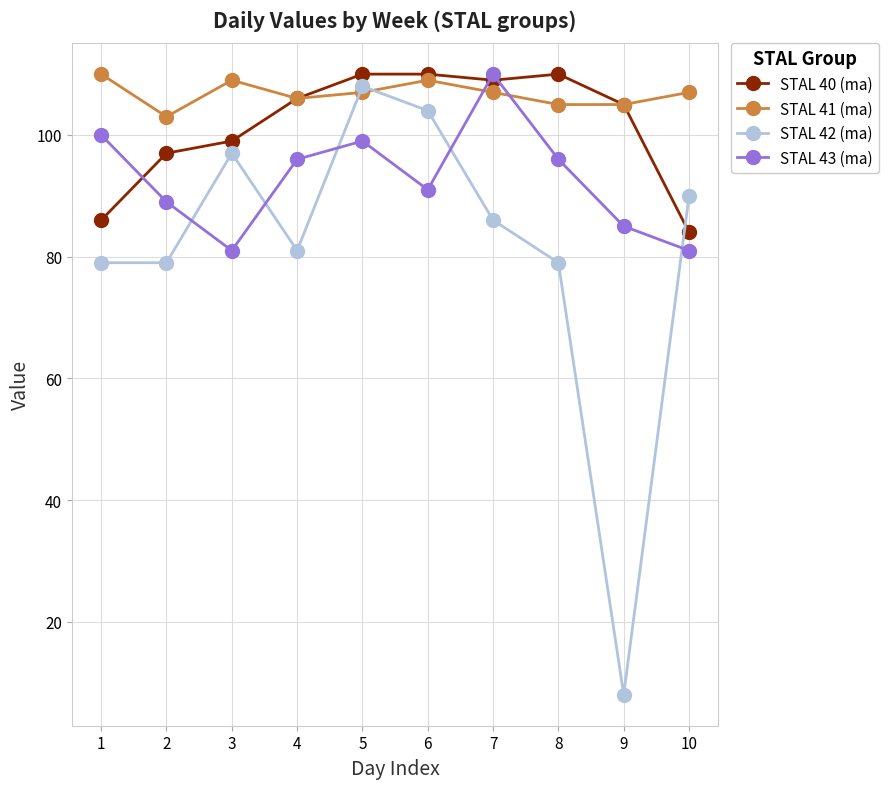

Which series ends up on top after the final intersection of STAL 42 (ma) and STAL 40 (ma)?

STAL 42 (ma)